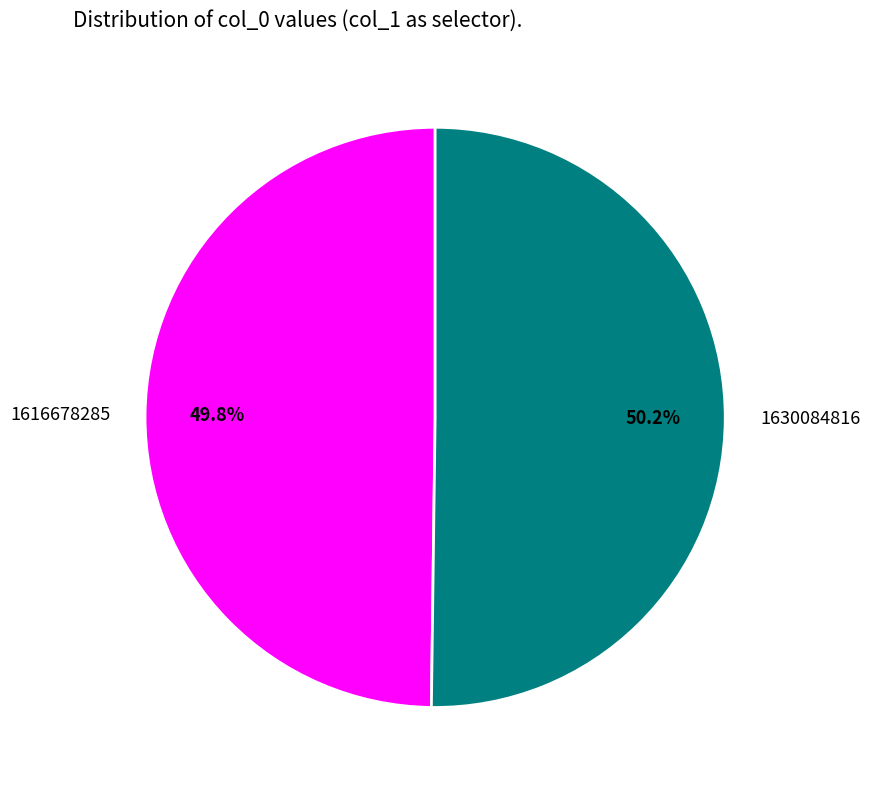

Is there any slice that represents more than half of the pie?

Yes